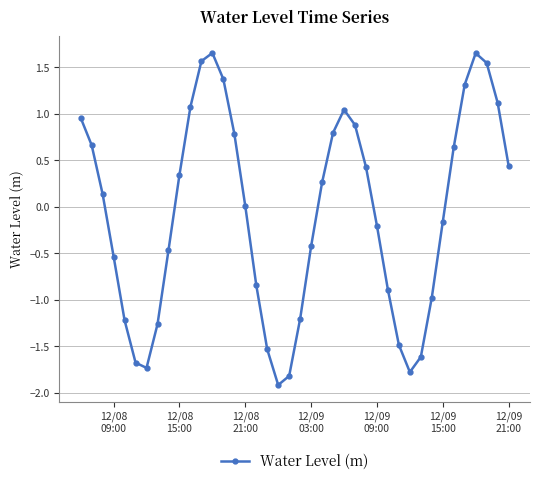

How many interior local valleys (lower than both neighbors) does the data have?

3